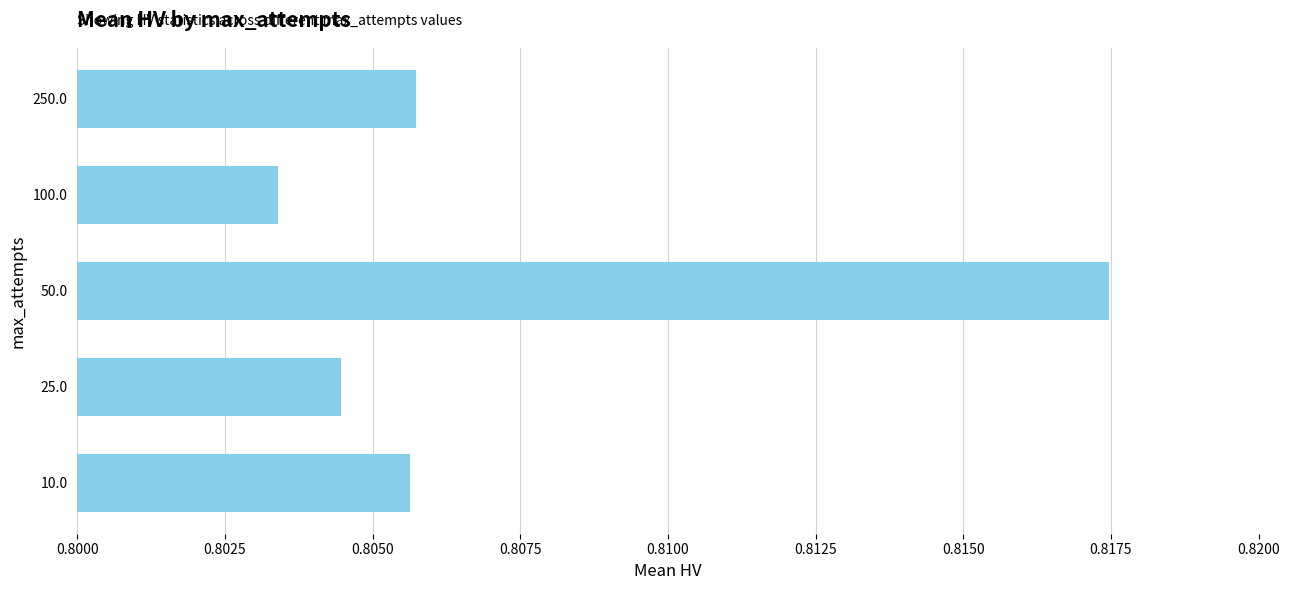

At which category does the chart reach its minimum across all series?

100.0